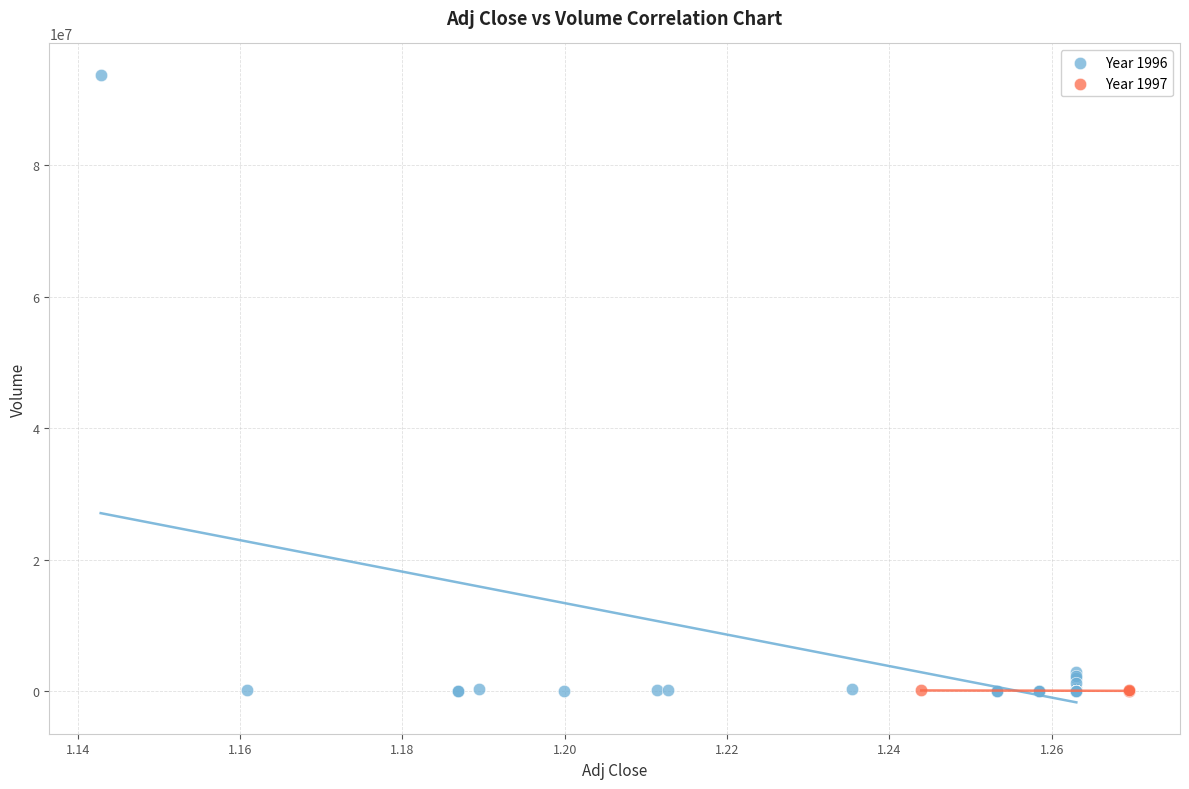

What are all the series names shown in the legend?

Year 1996, Year 1997